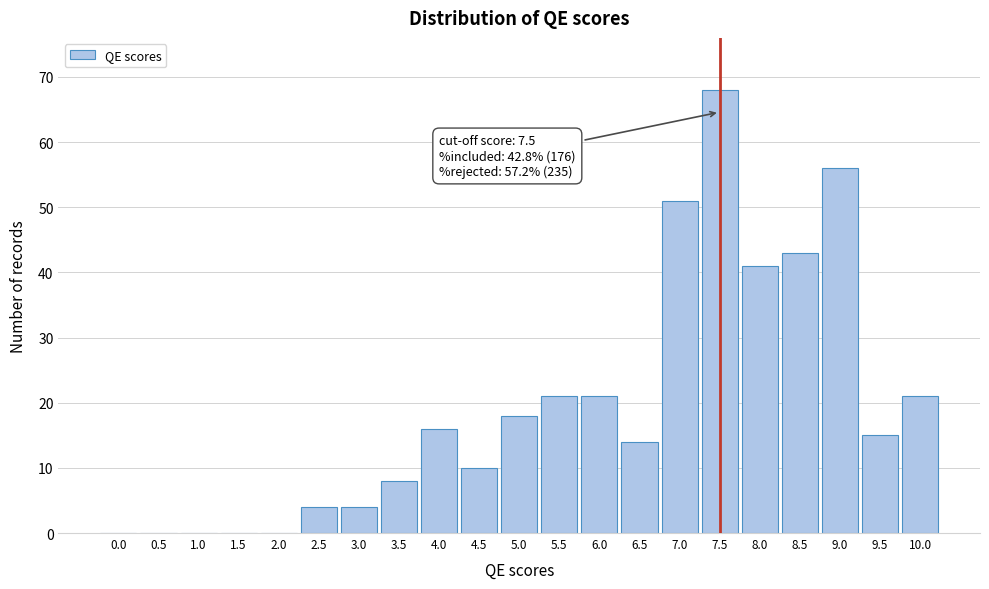

Reading left to right, extract all data points from this chart.

0.0=0	0.5=0	1.0=0	1.5=0	2.0=0	2.5=4	3.0=4	3.5=8	4.0=16	4.5=10	5.0=18	5.5=21	6.0=21	6.5=14	7.0=51	7.5=68	8.0=41	8.5=43	9.0=56	9.5=15	10.0=21